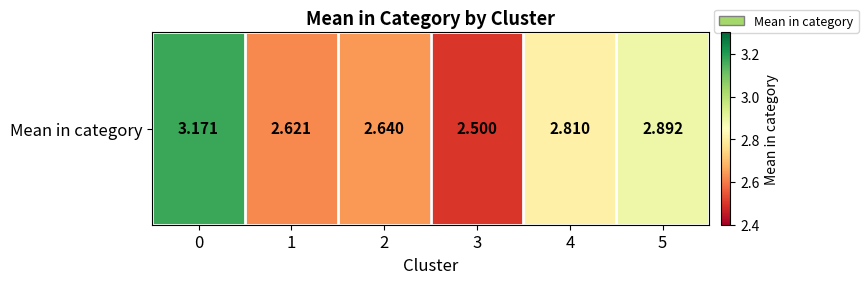

What is the difference between the second highest and minimum values?

0.4